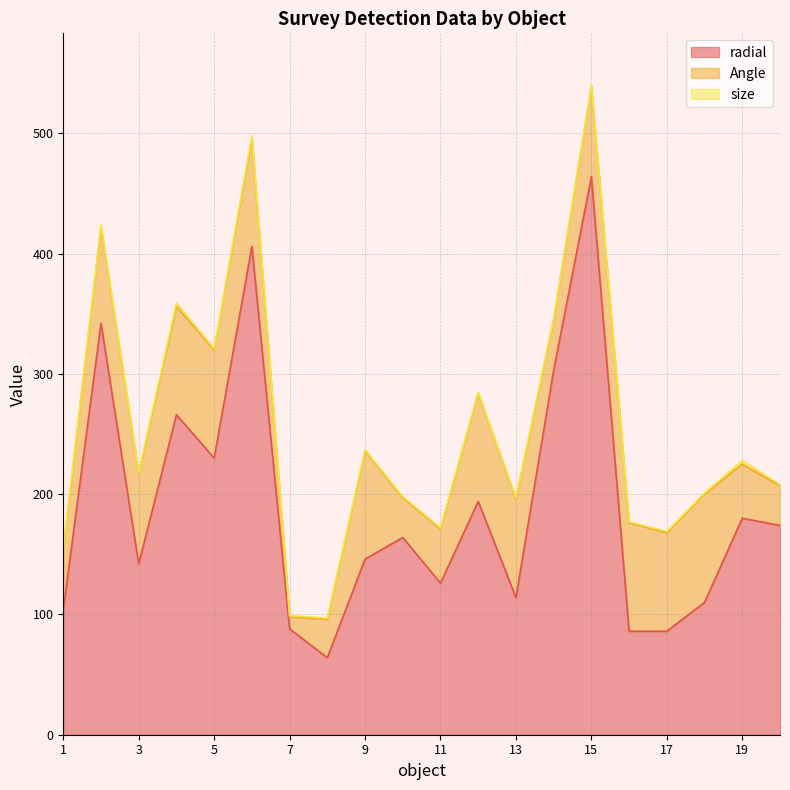

How many values in the Angle series exceed 80?

9